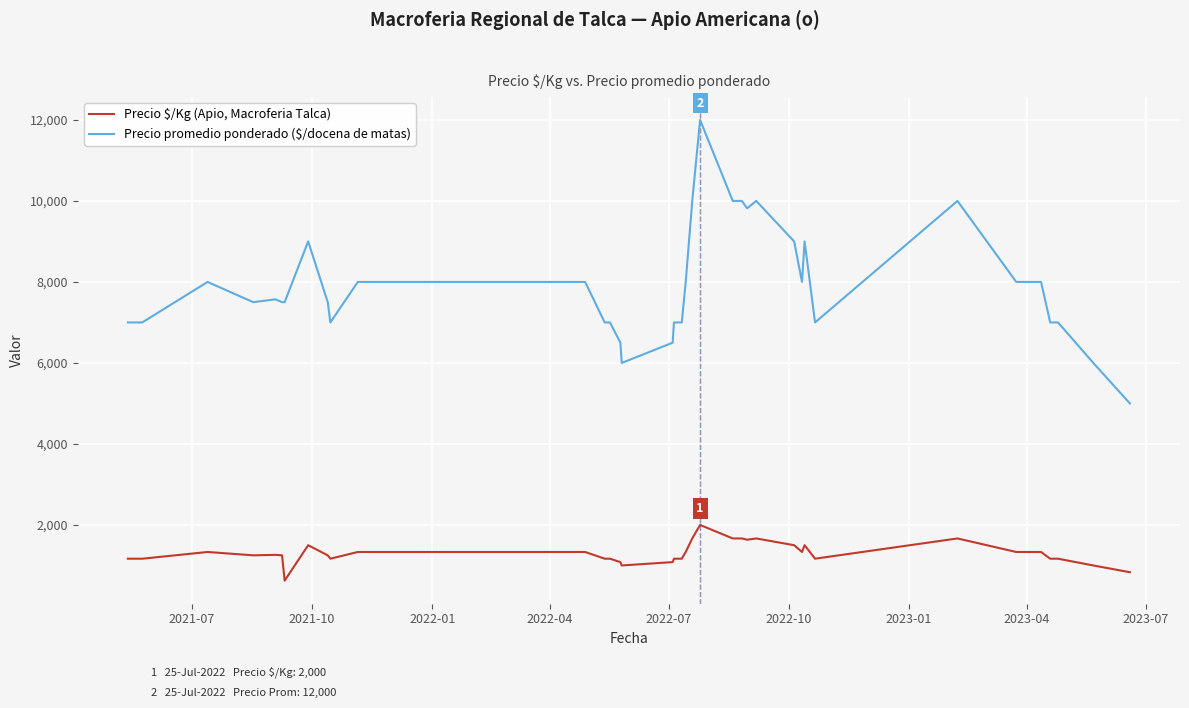

What is the maximum value for Precio promedio ponderado ($/docena de matas)?

12000